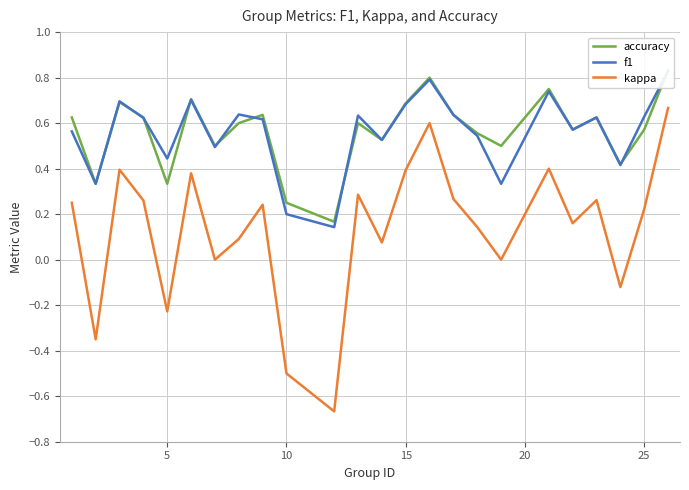

Which series ends up on top after the final intersection of accuracy and f1?

accuracy